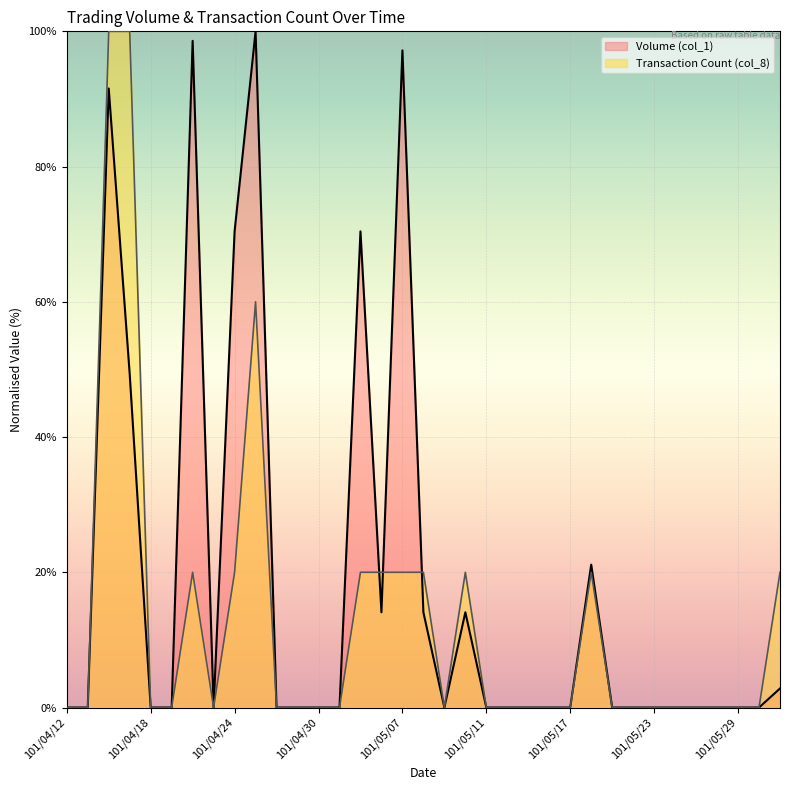

What is the difference between the maximum and minimum values in the Transaction Count (col_8) series?

100.0